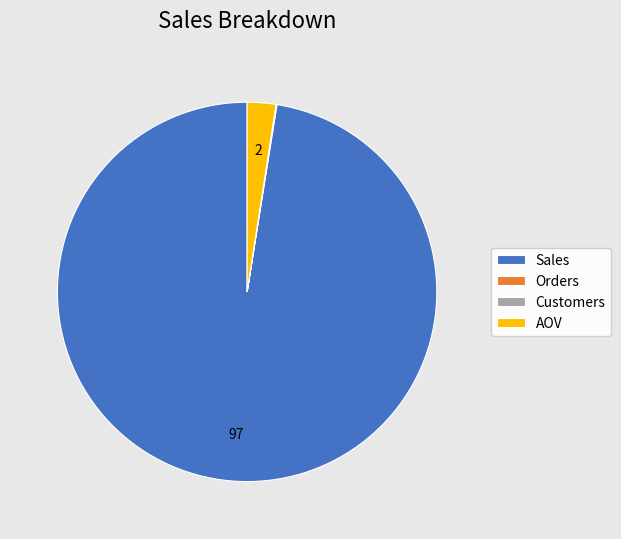

True or false: AOV accounts for 2% of the total.

True